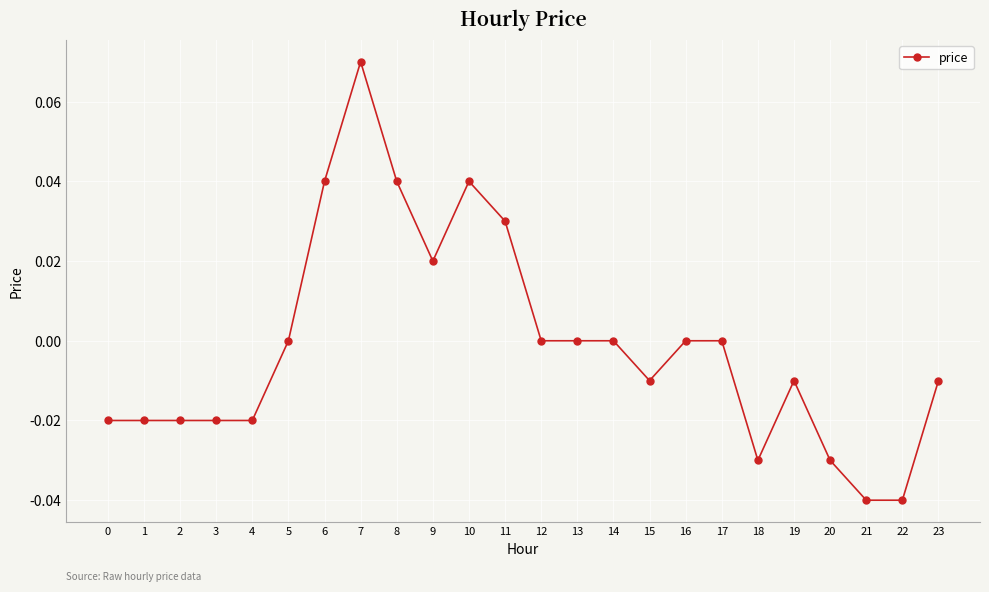

Is it true that the value at 20 is -0.0?

True